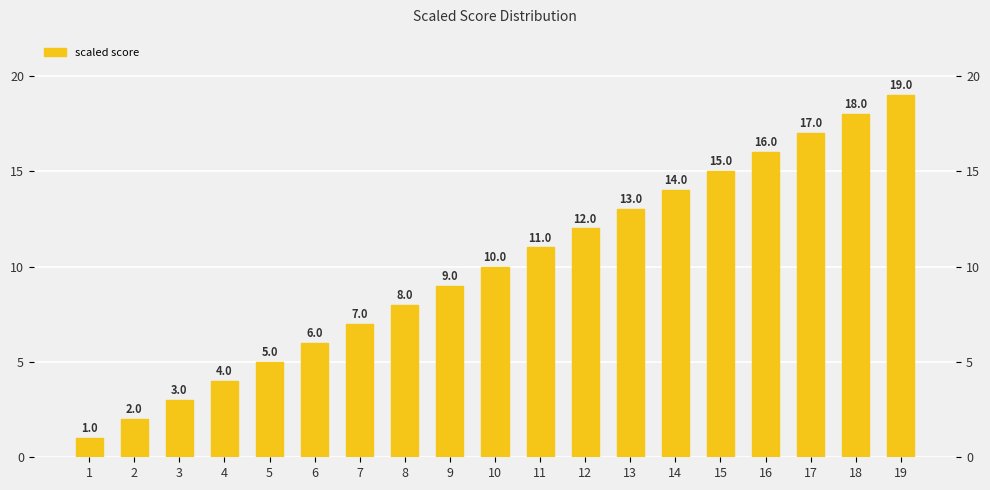

Reading left to right, list all the values displayed in this chart.

1	2	3	4	5	6	7	8	9	10	11	12	13	14	15	16	17	18	19